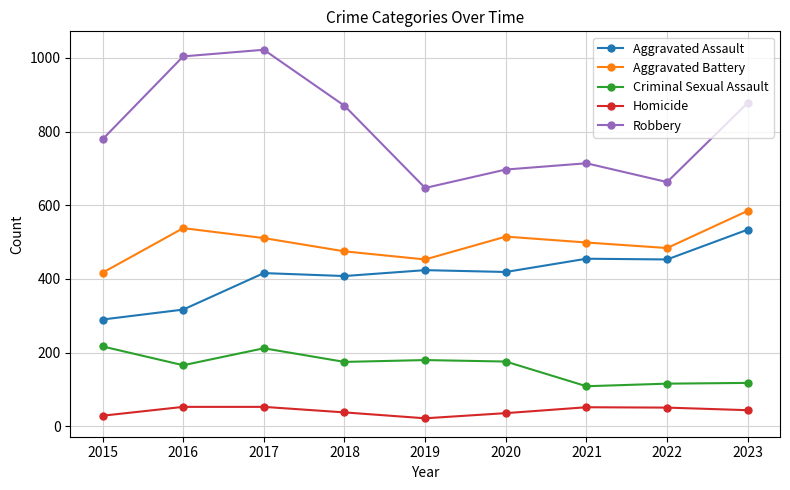

What is the minimum value shown in the chart?

22